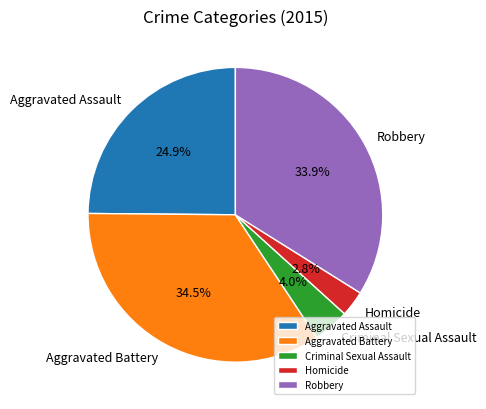

Is it true that Homicide is 14% of the pie?

False